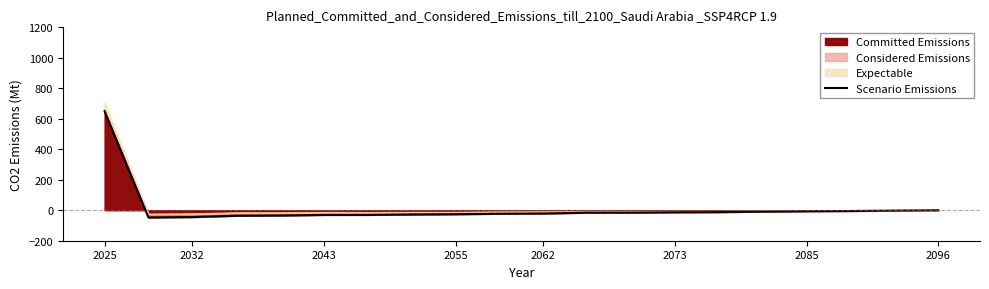

What is the minimum value for Committed Emissions?

-47.4